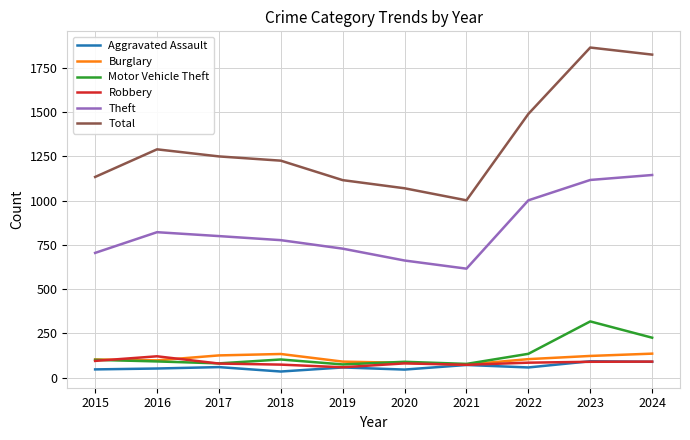

The value of Theft at 2022 is 1002. True or false?

True